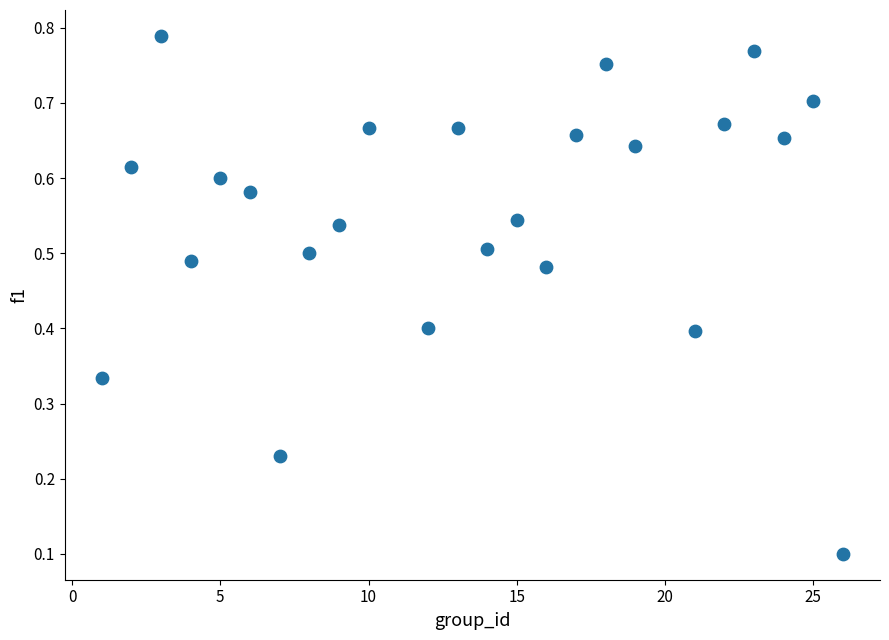

What is the range of X values (max minus min)?

25.0